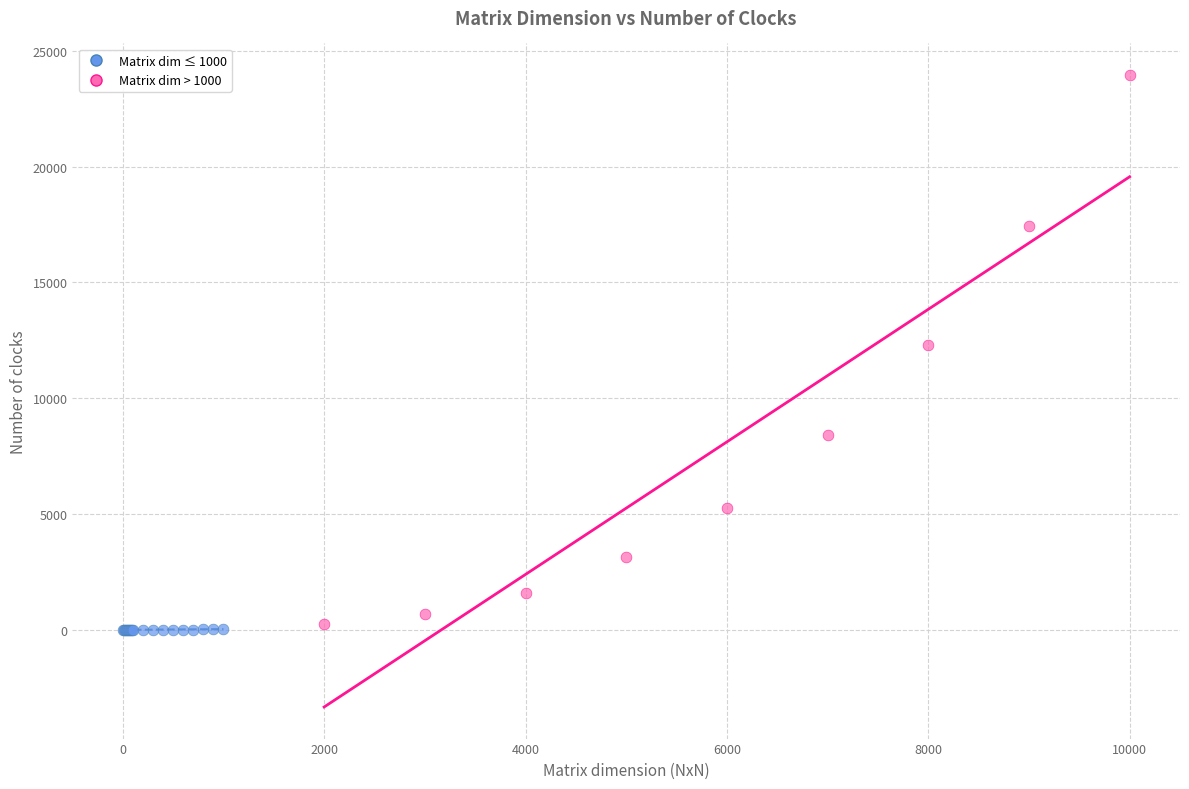

What are all the series names shown in the legend?

Matrix dim ≤ 1000, Matrix dim > 1000